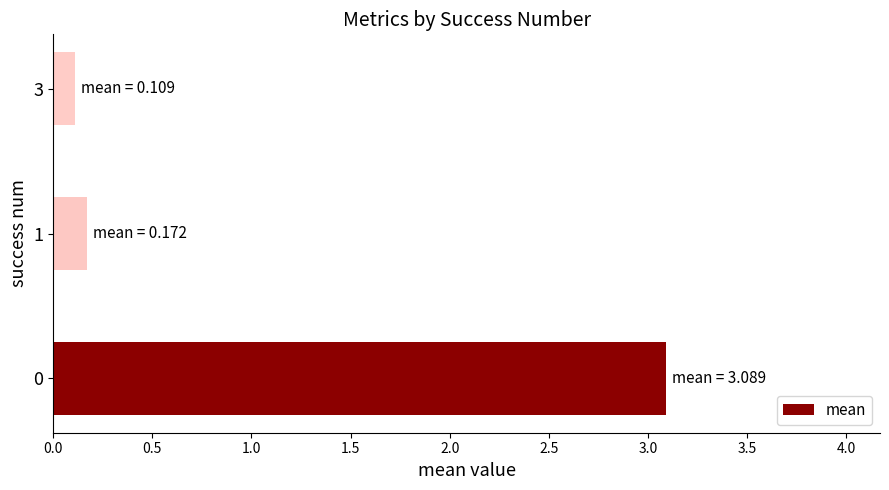

The value at 3 is 0.1. True or false?

True